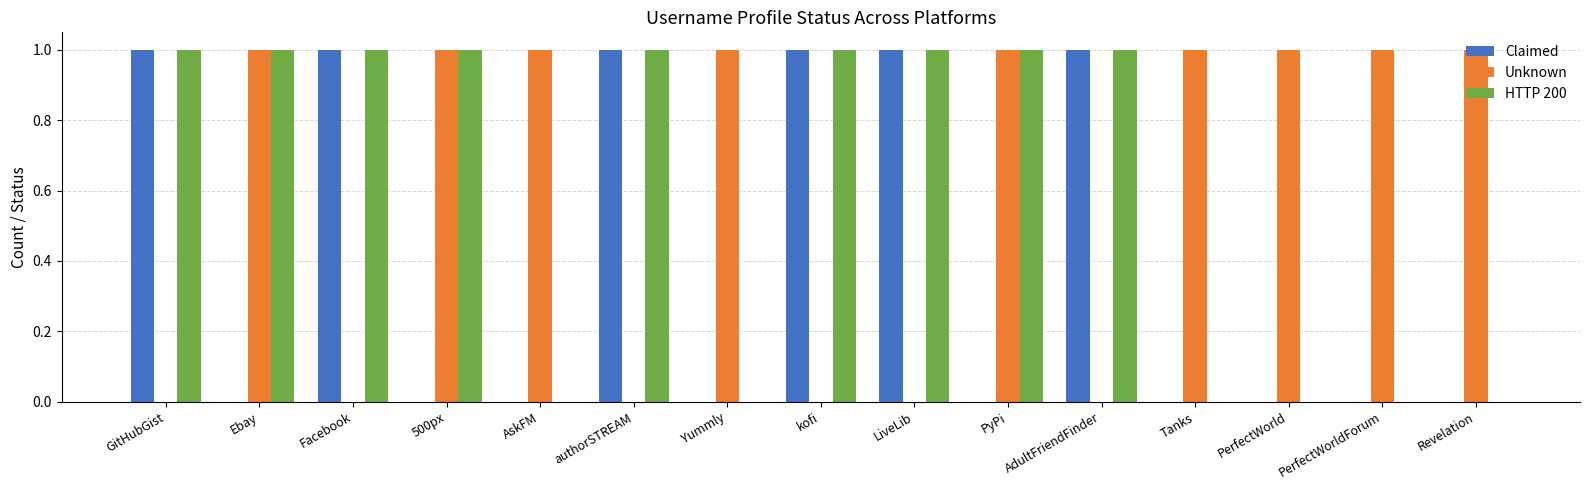

Count the number of data series in this chart.

3